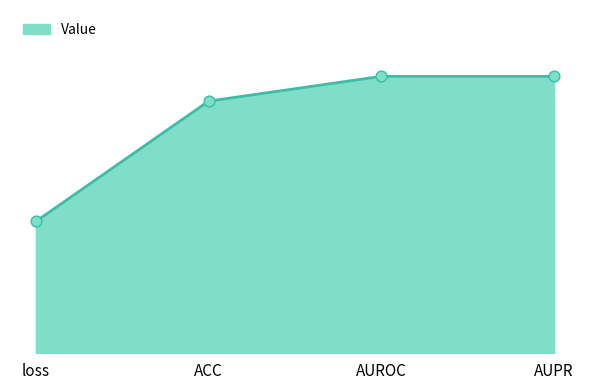

Between ACC and AUPR, which is larger?

AUPR